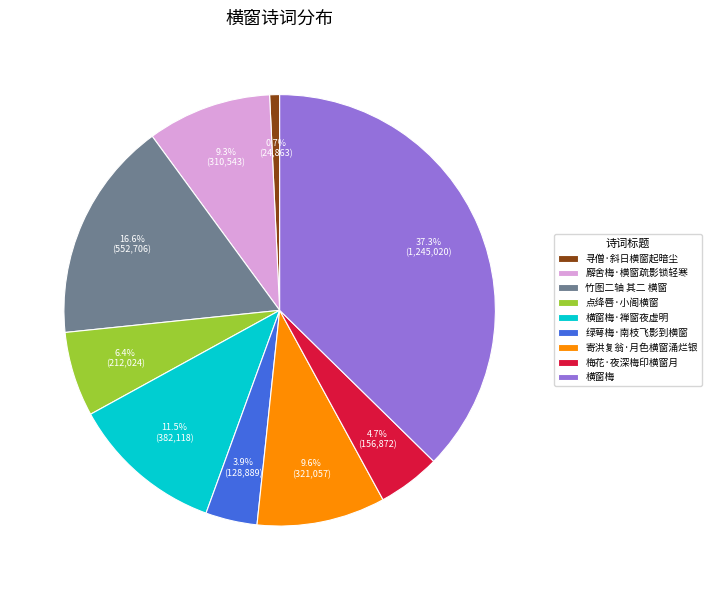

What percentage is the 寄洪复翁·月色横窗涌烂银 slice, to the nearest percent?

10%